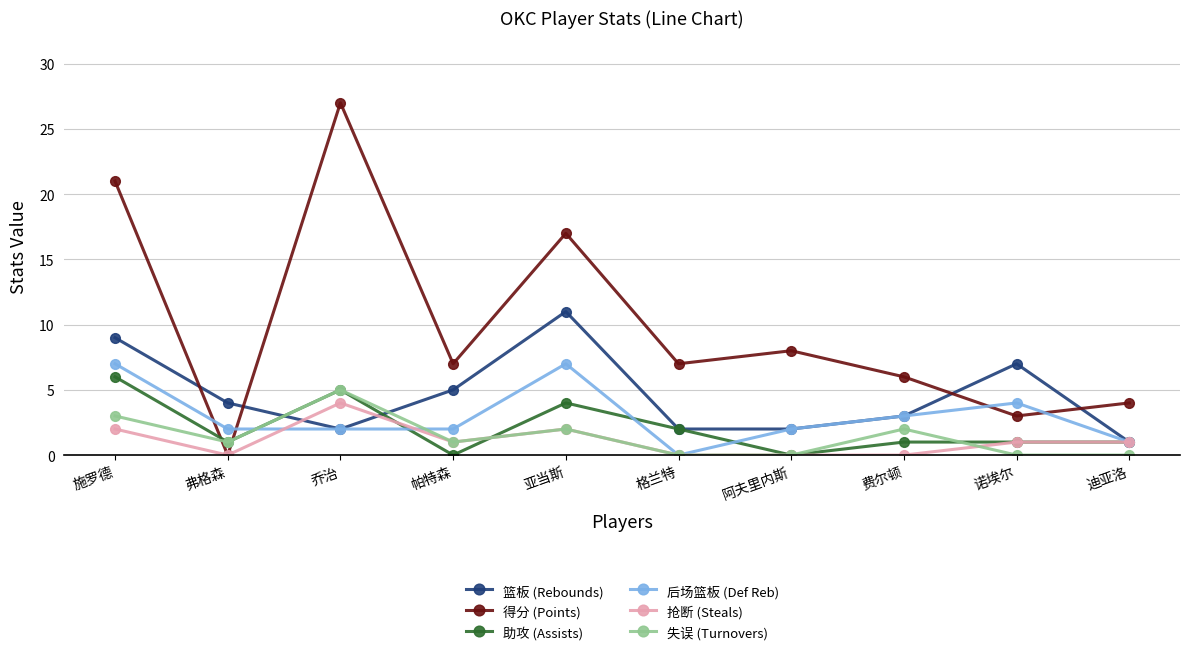

The value of 抢断 (Steals) at 费尔顿 is 0. True or false?

True